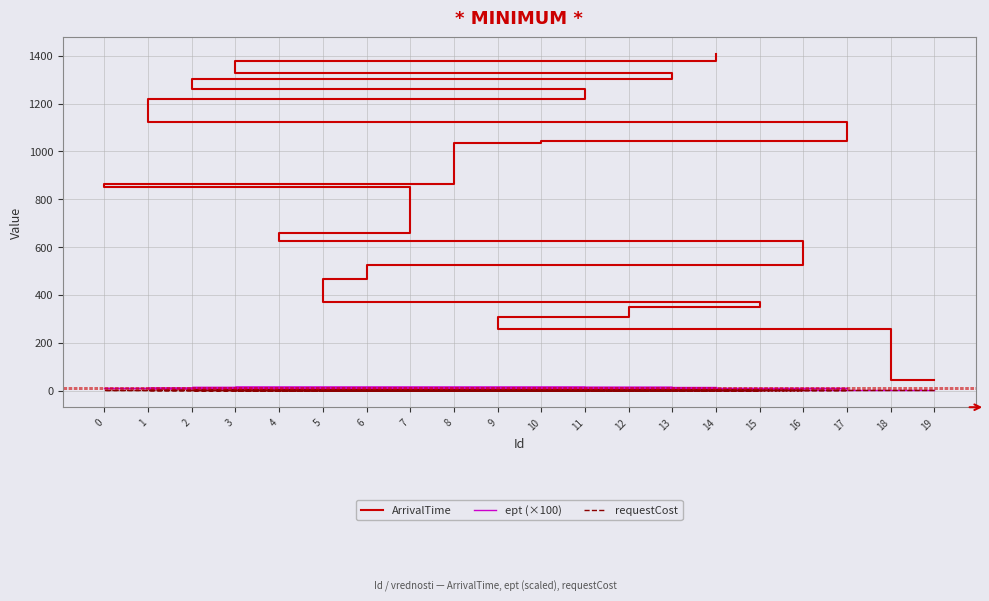

True or false: requestCost and ArrivalTime intersect in this chart.

False